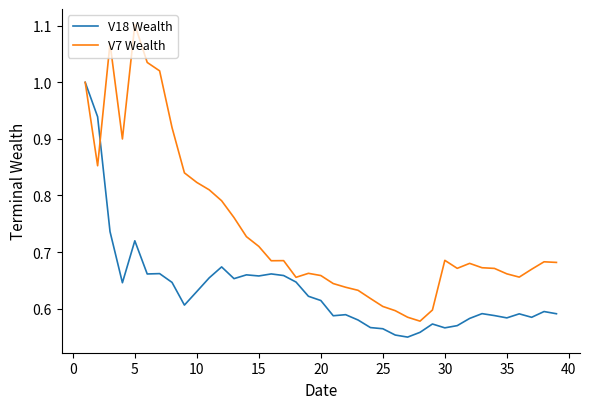

Which series has the largest range (max minus min)?

V7 Wealth